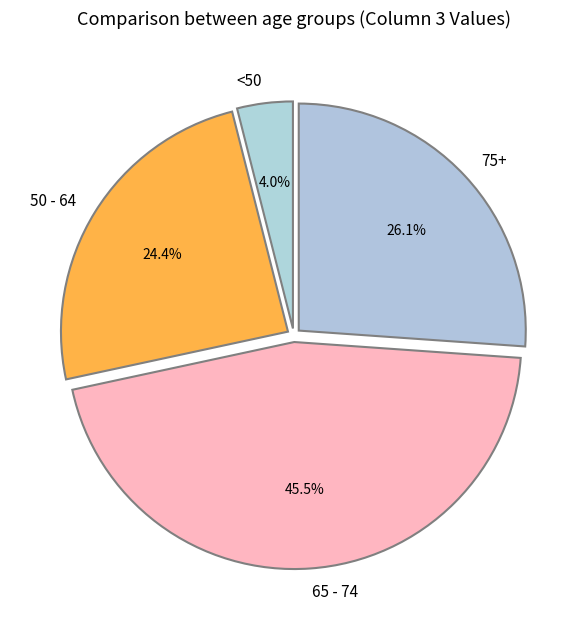

How much of the chart is everything except 65 - 74?

54.5%